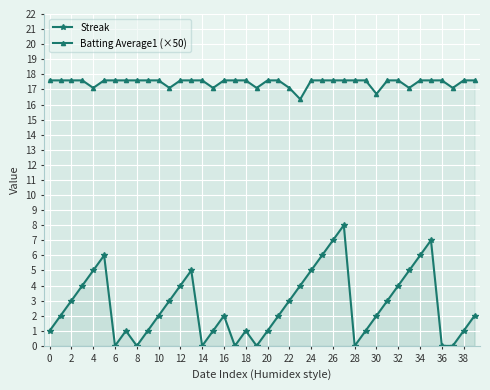

Where is the first local minimum for Streak?

6